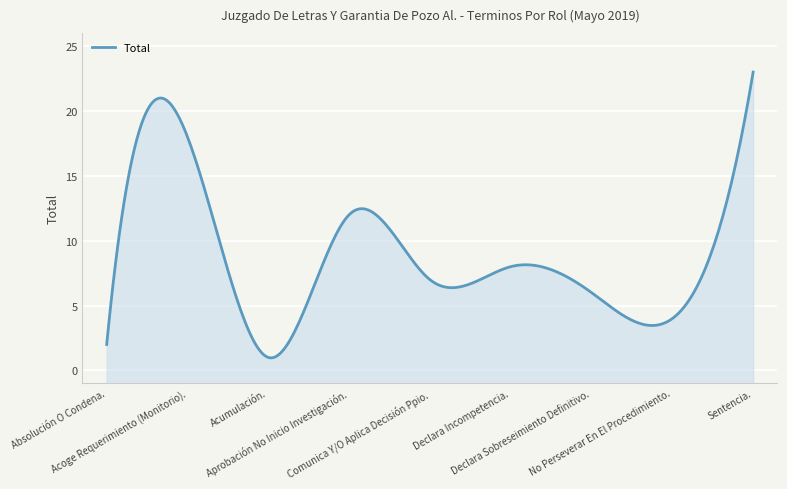

How many data points are above 7?

4